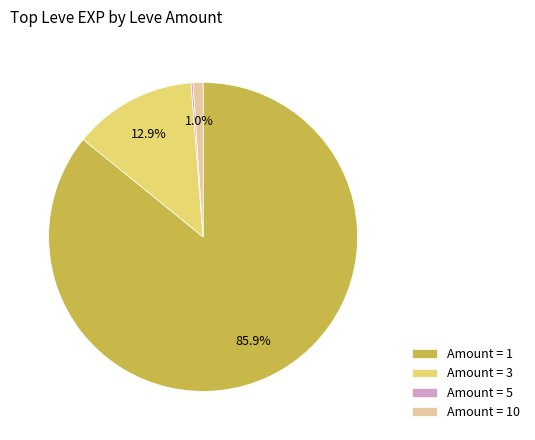

Which slice represents more than half of the pie?

Amount = 1